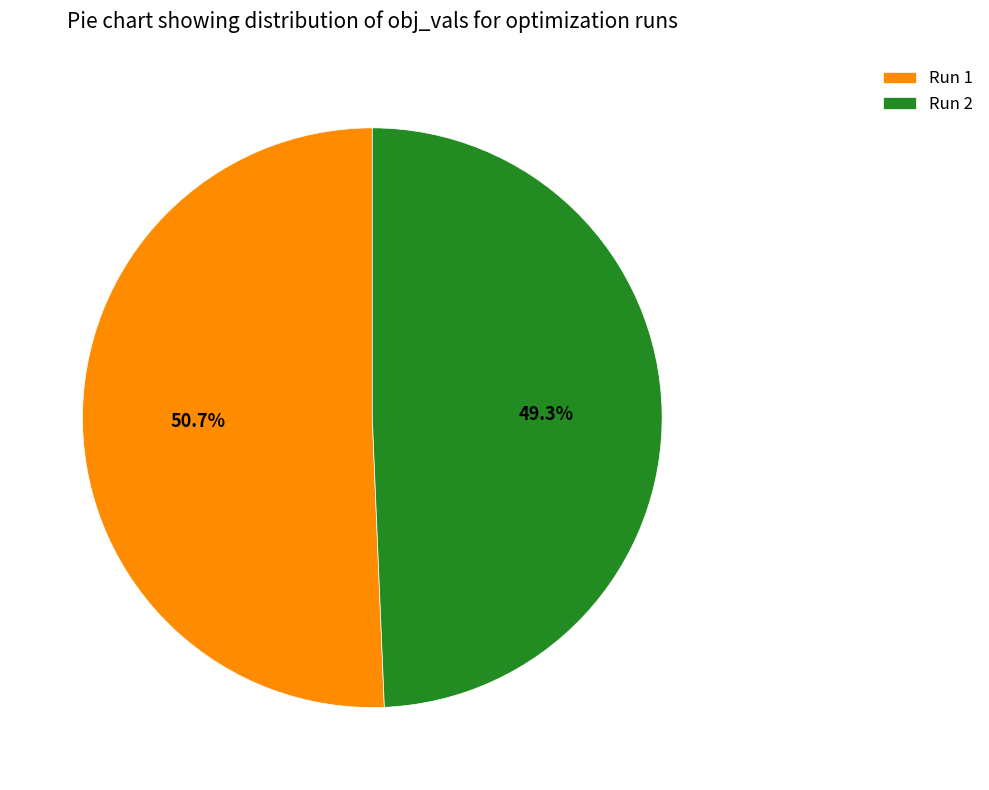

To the nearest percent, what is the average slice percentage?

50%